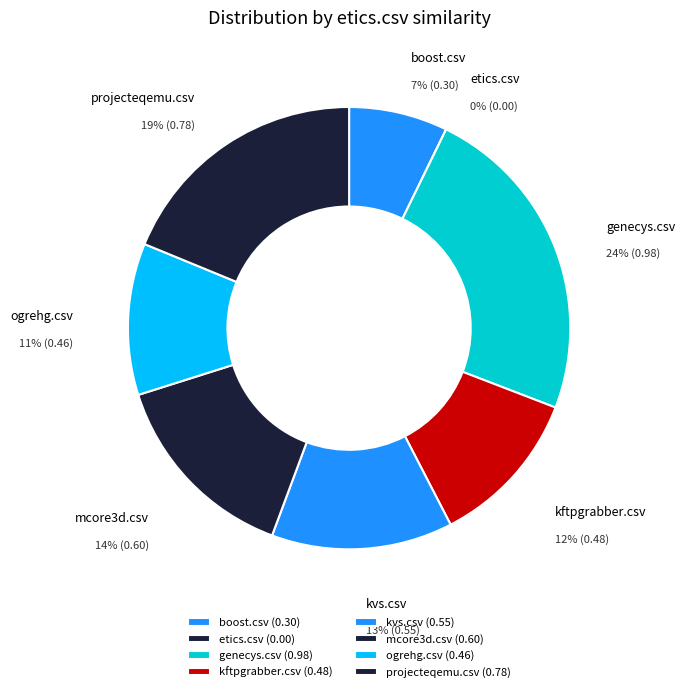

True or false: projecteqemu.csv accounts for 19% of the total.

True